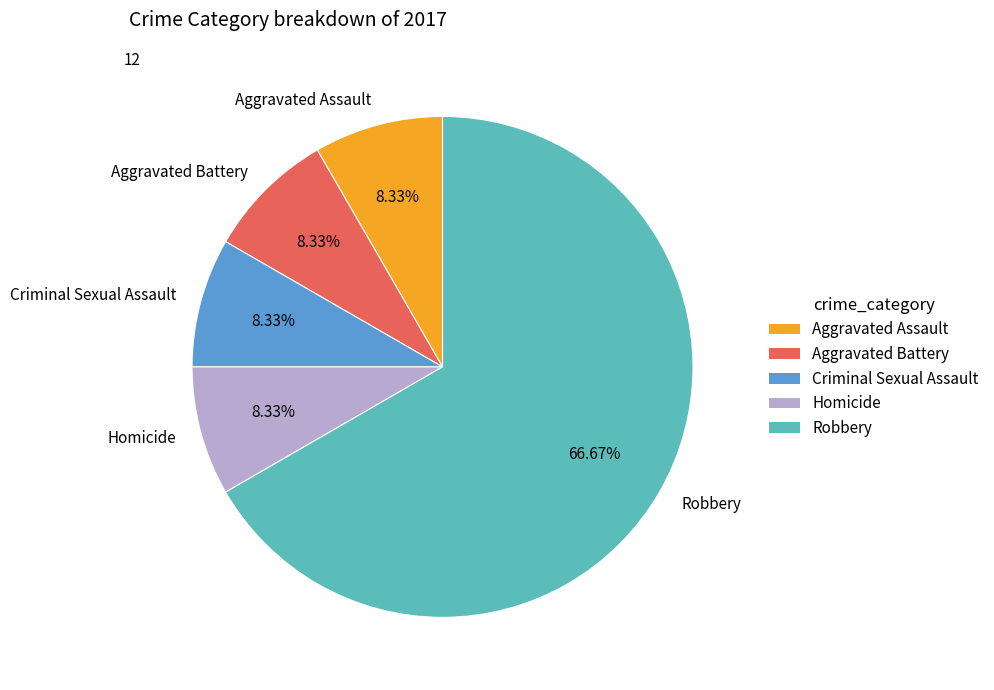

What is the majority slice?

Robbery